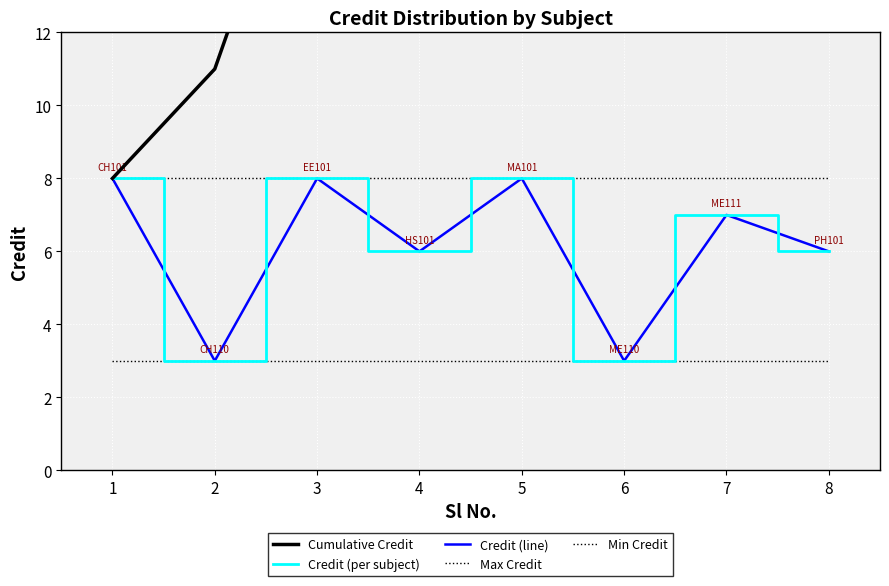

What is the difference between the maximum and second lowest values in the Cumulative Credit series?

38